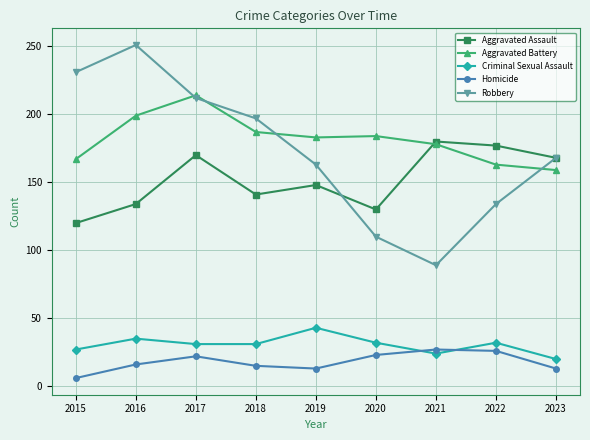

Where do Robbery and Aggravated Assault first cross each other?

2019 and 2020